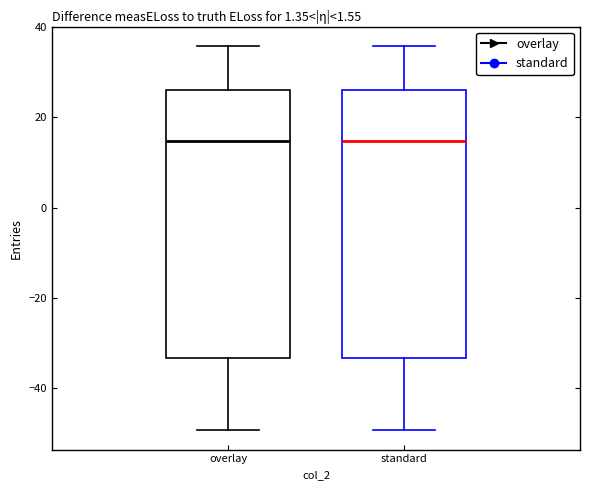

Reading left to right, transcribe this box plot: for each box, give where its median line is, the range the box spans, and where its two whiskers end, as read against the y-axis. The values are not printed on the chart, so give them approximately, as read against the axis.

overlay: median 14, box -34 to 26, whiskers -50 to 36
standard: median 14, box -34 to 26, whiskers -50 to 36